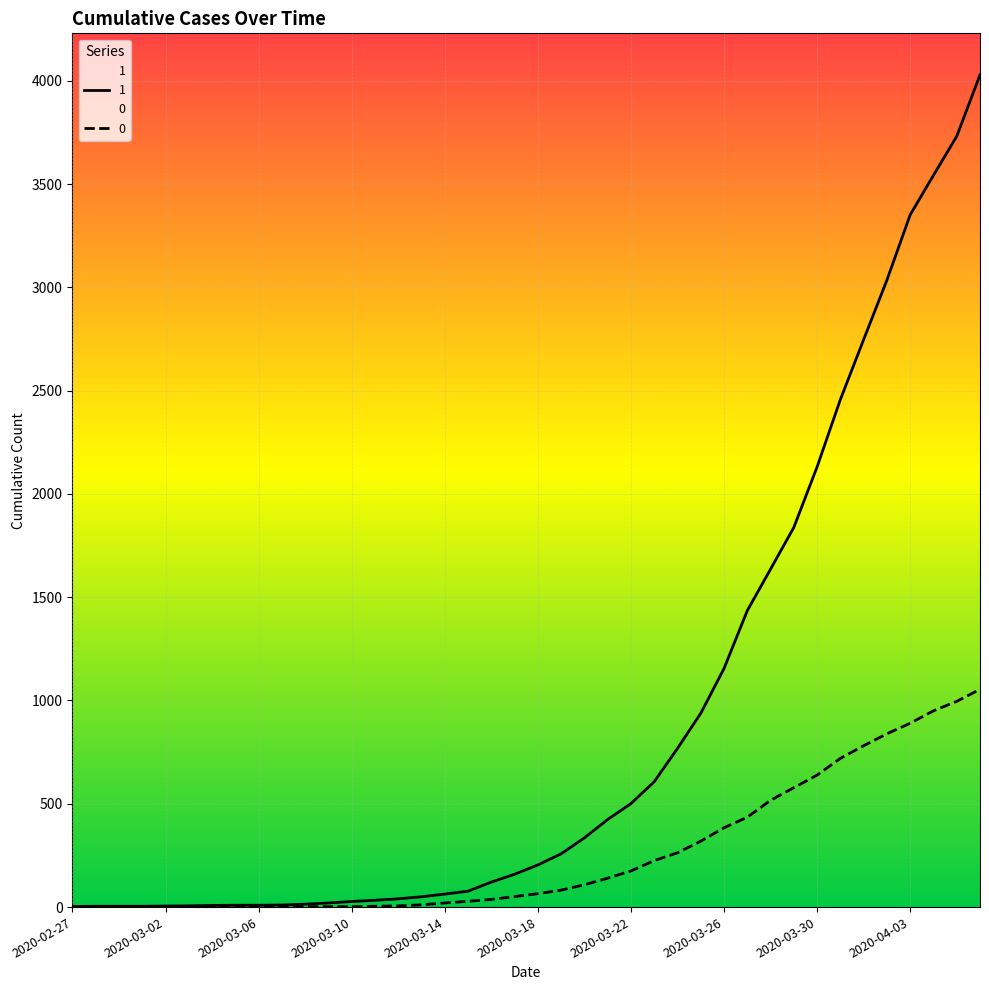

At 2020-03-26, list the series in order from smallest to largest.

0, 1